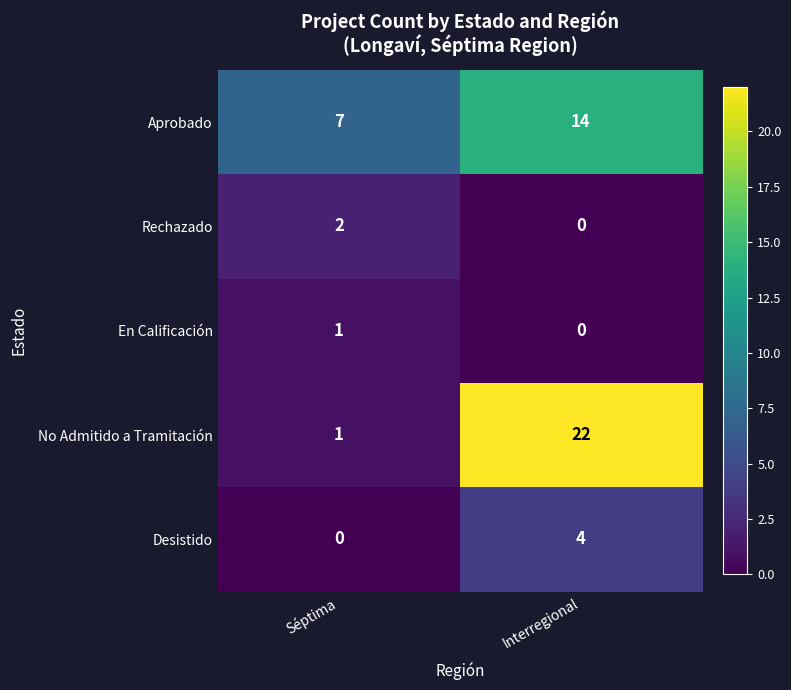

Which series has the largest range (max minus min)?

No Admitido a Tramitación